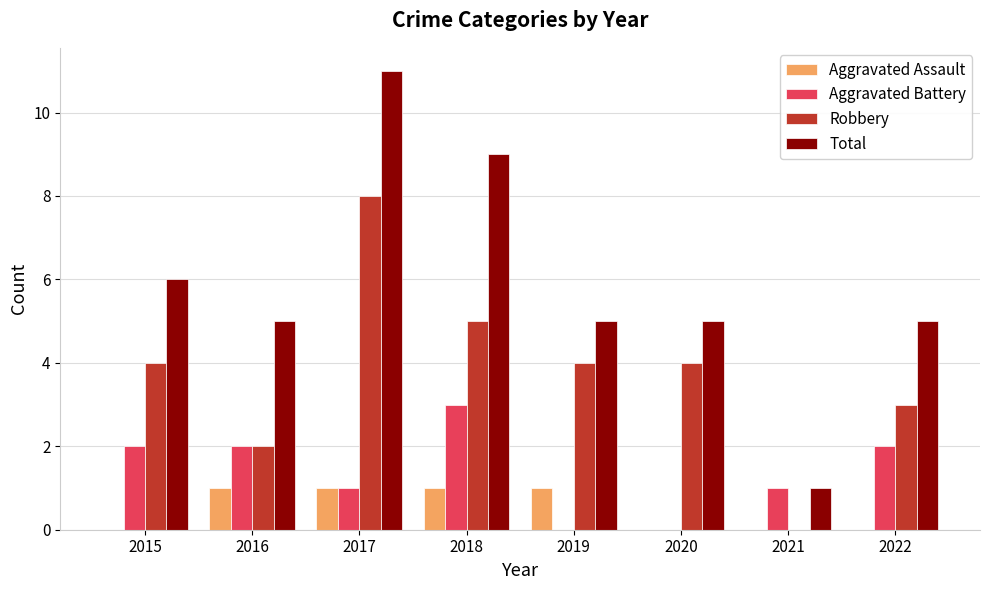

What is the highest value of the Aggravated Assault series?

1